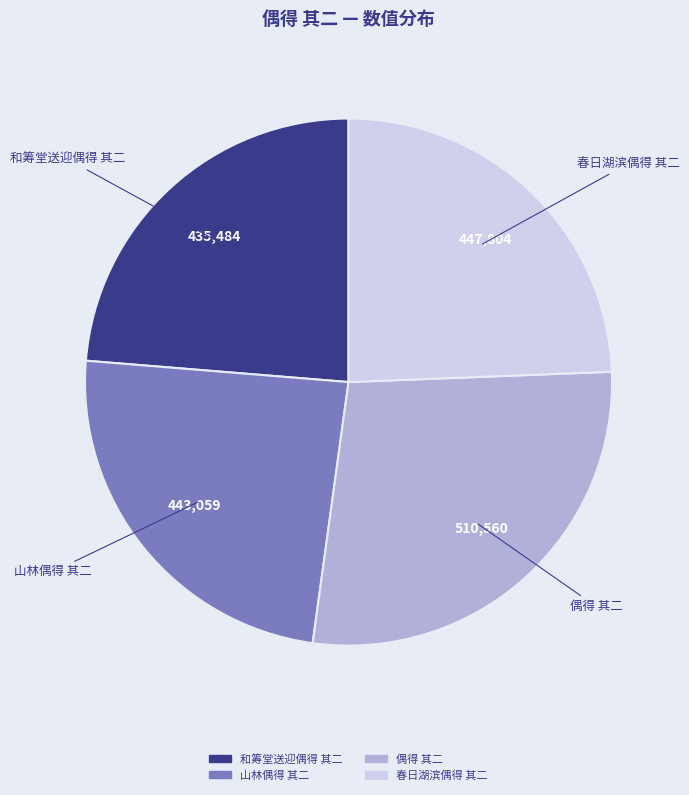

Does any single category account for the majority?

No